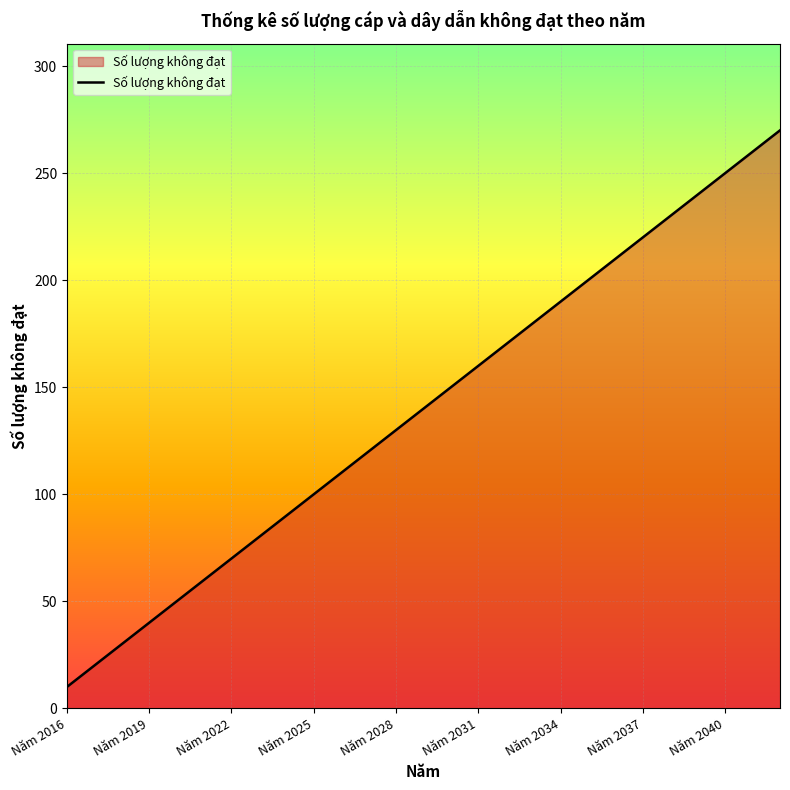

What is the greatest value displayed?

270